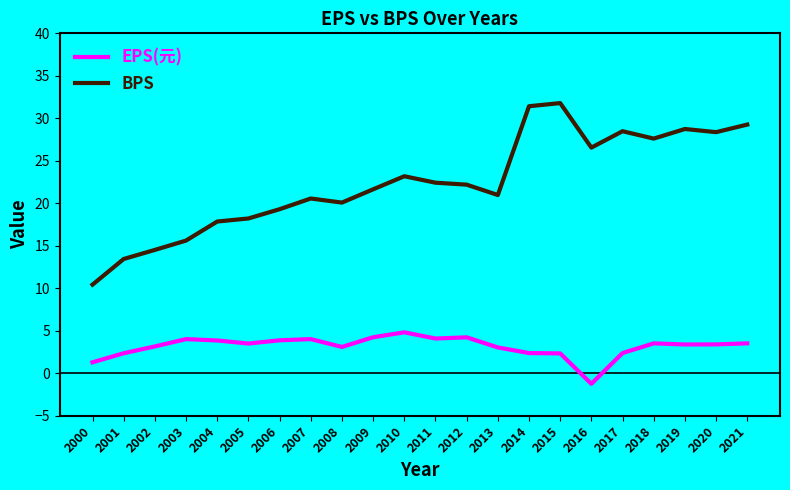

What is the total value across all series at 2003?

19.6